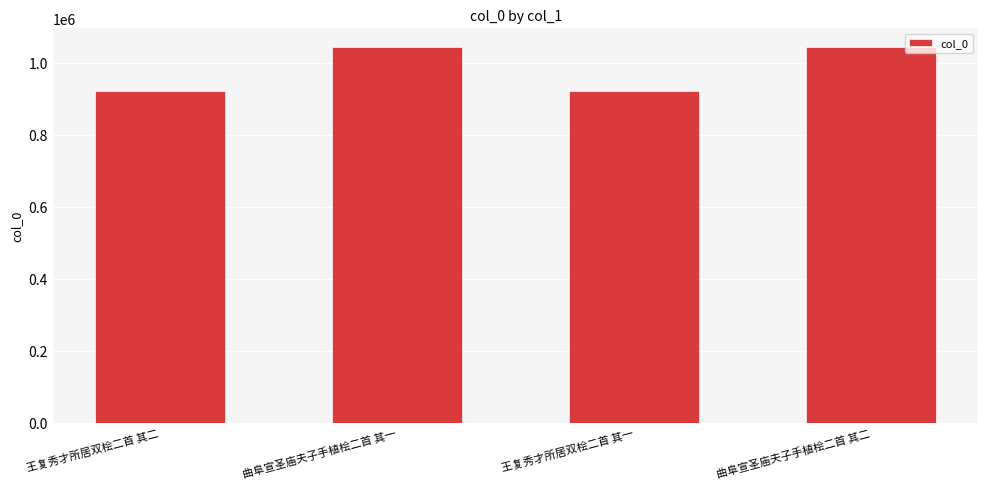

What is the smallest value displayed?

920507